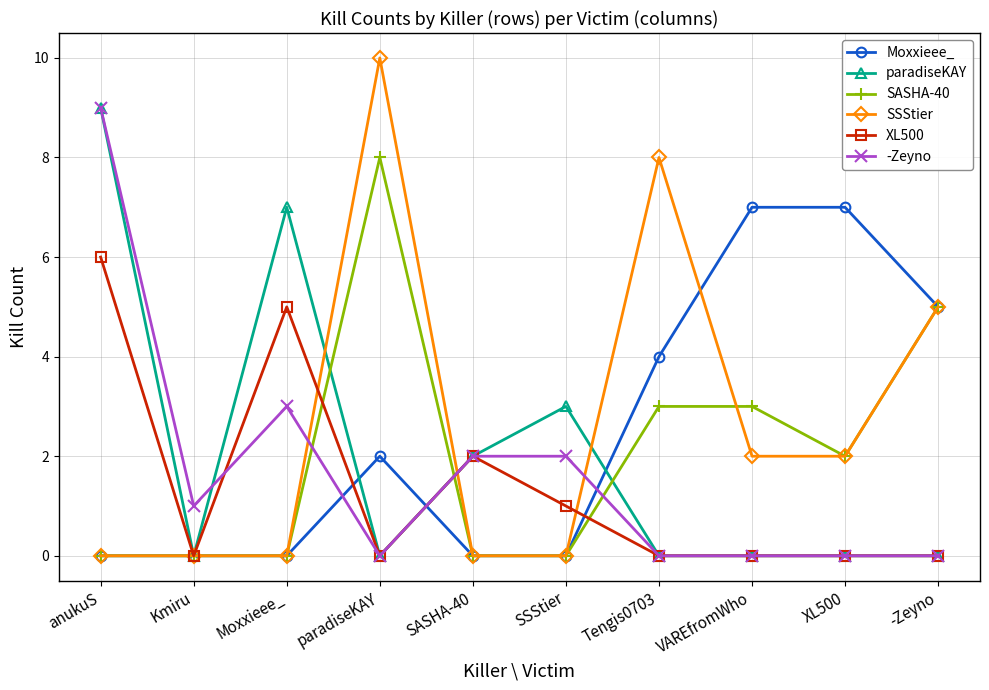

What is the value of the SASHA-40 point at the 10th from the left?

5